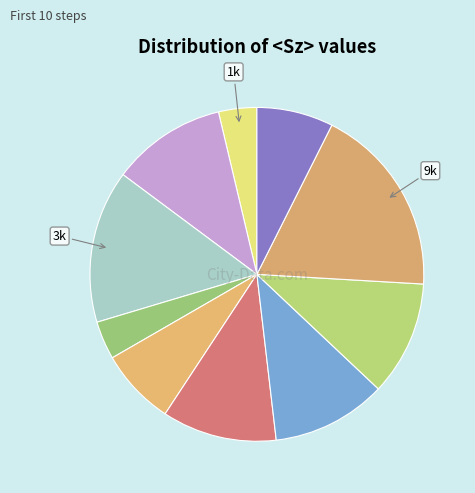

Count the number of slices in the pie.

10